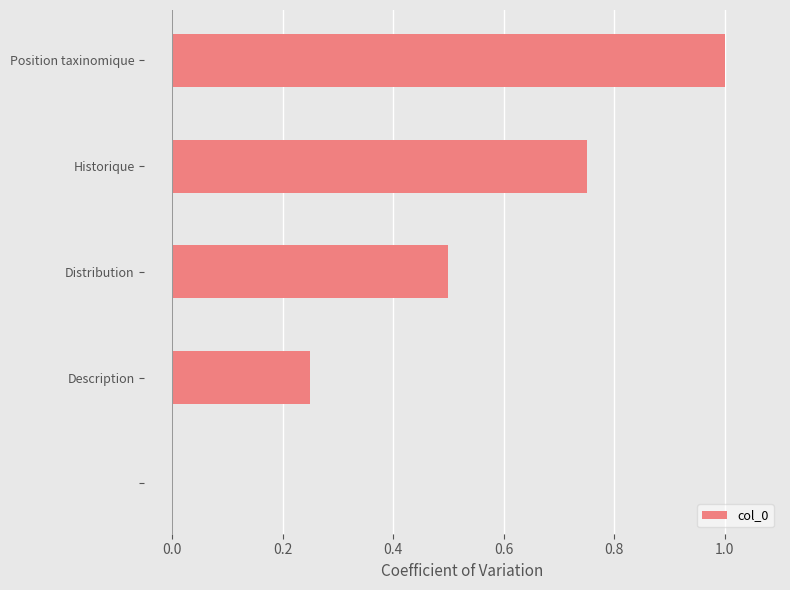

What is the greatest value displayed?

1.0